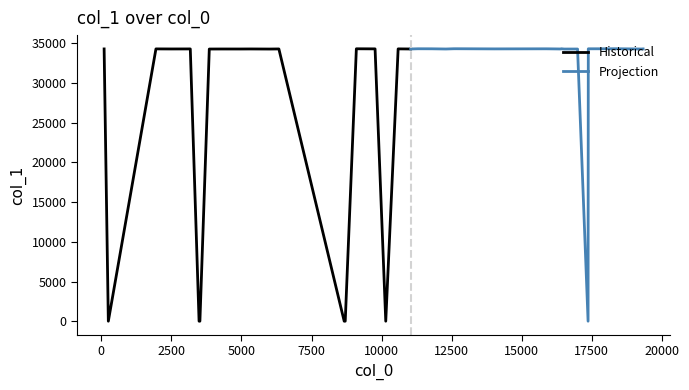

What is the value of the 23rd point from the left?

34283